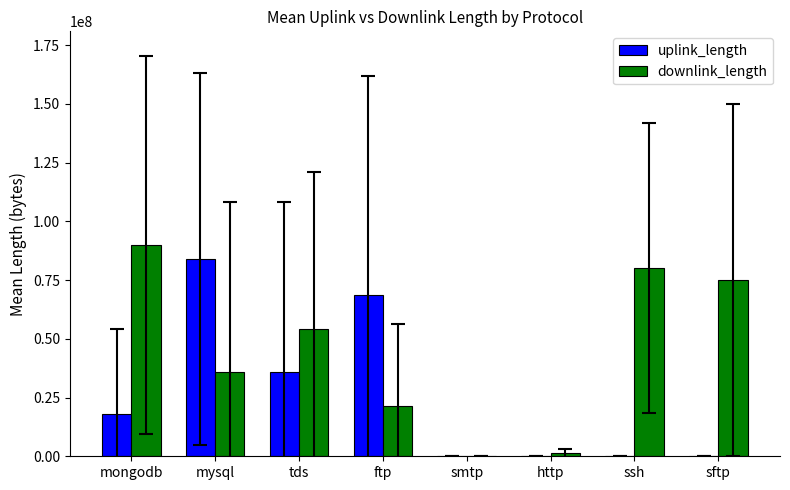

True or false: downlink_length has a value of 80003770.7 at ssh.

True